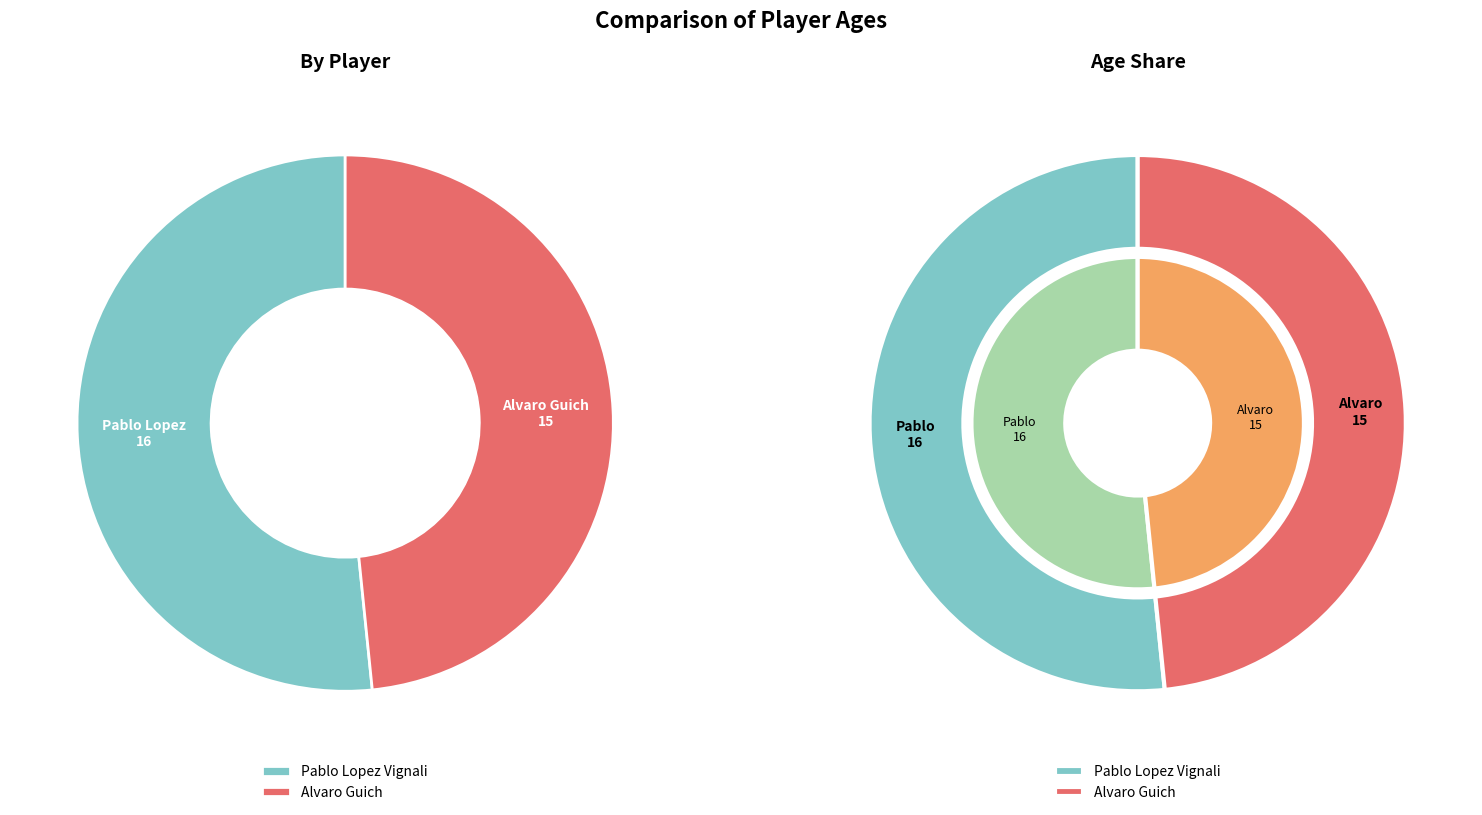

Which category has the biggest portion of the pie?

Pablo Lopez Vignali